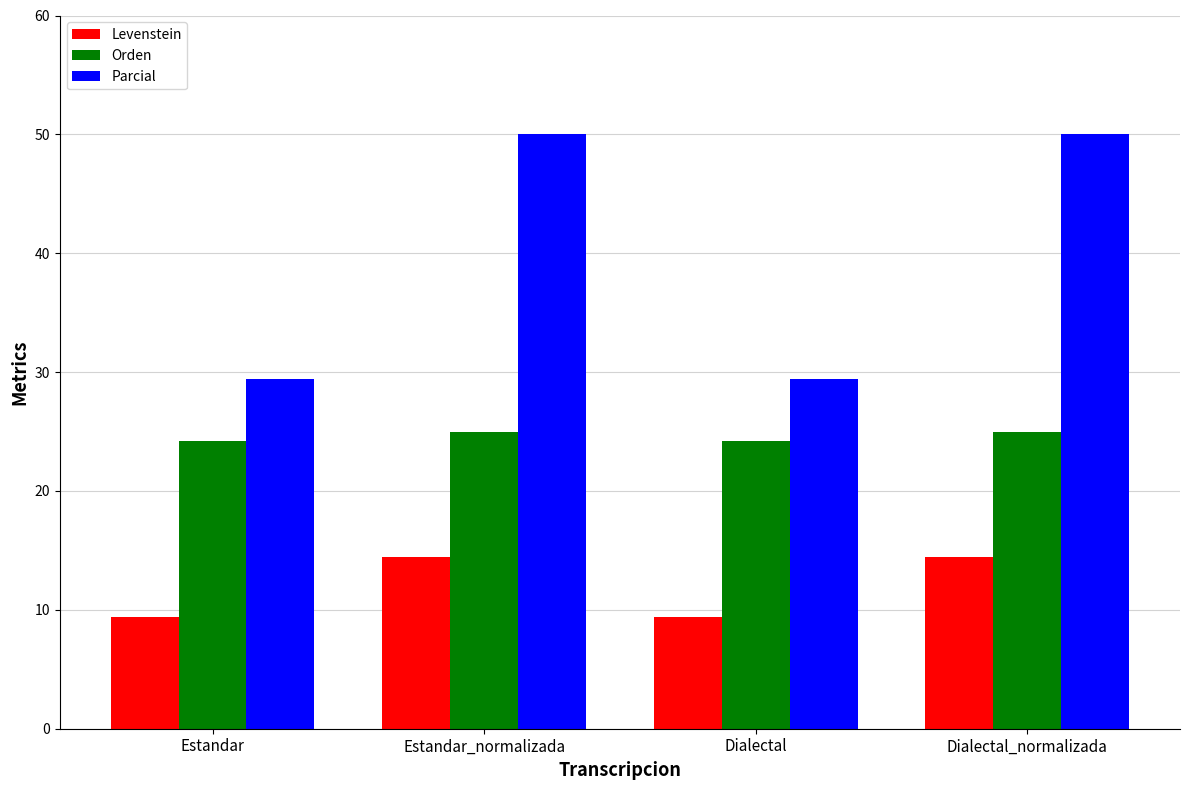

List the series in order of their overall mean, highest first.

Parcial, Orden, Levenstein